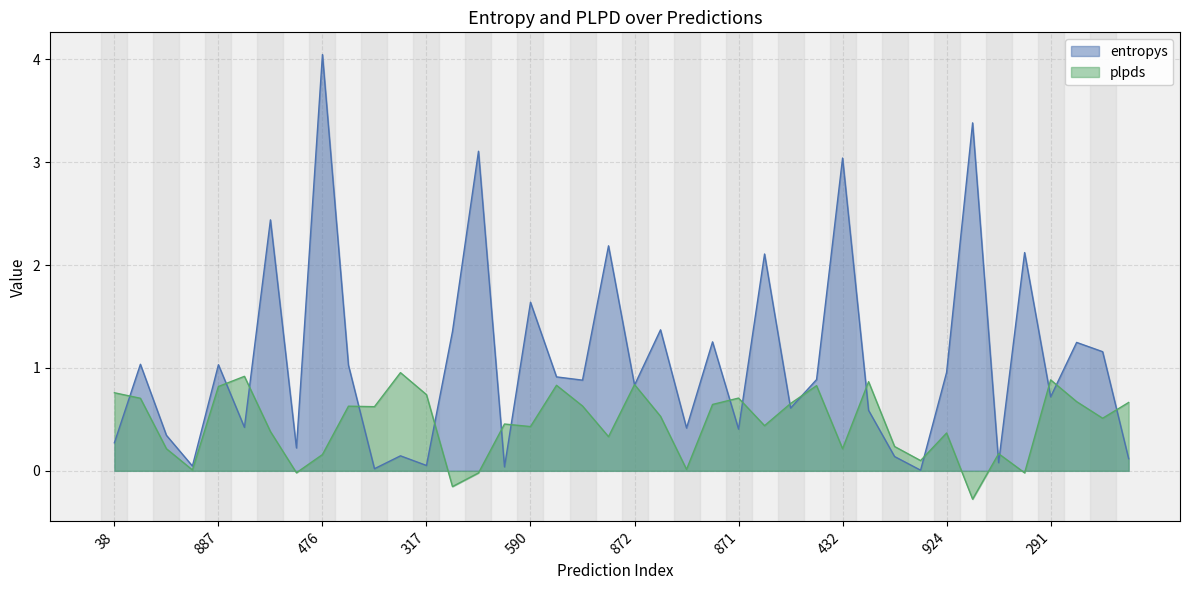

What is the difference between the plpds values at 427 and 521?

0.6